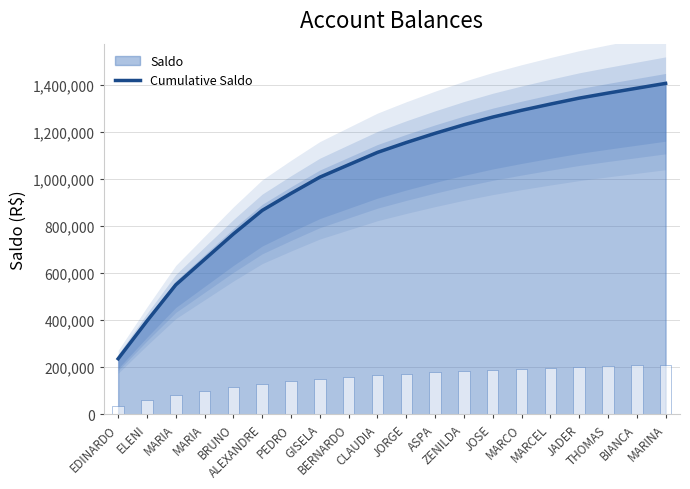

Does the chart contain stacked bars?

No